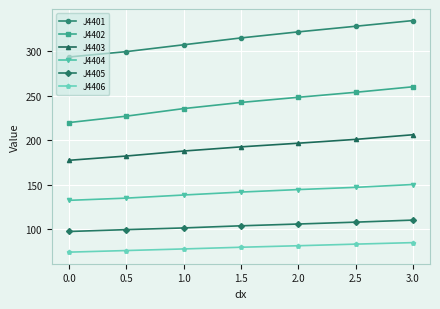

Rank the series by their maximum value, from lowest to highest.

J4406, J4405, J4404, J4403, J4402, J4401